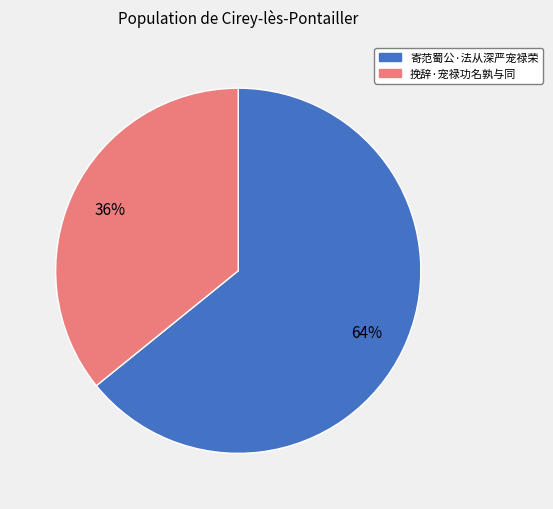

To the nearest percent, what is the difference between the largest and smallest slice percentages?

28%